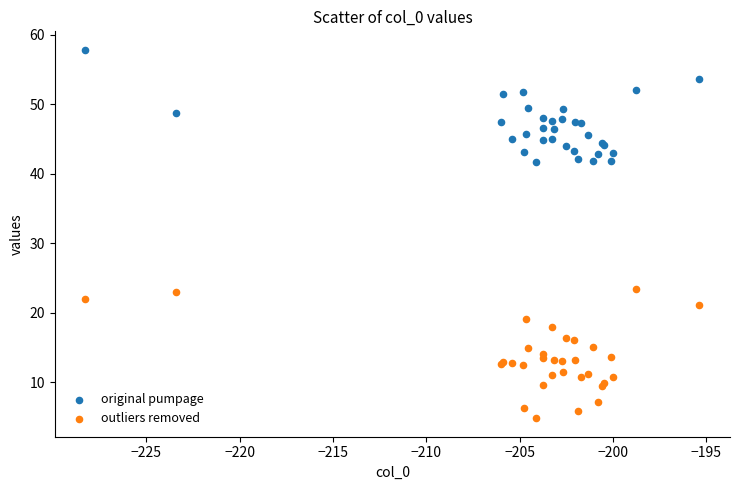

What are all the series names shown in the legend?

original pumpage, outliers removed